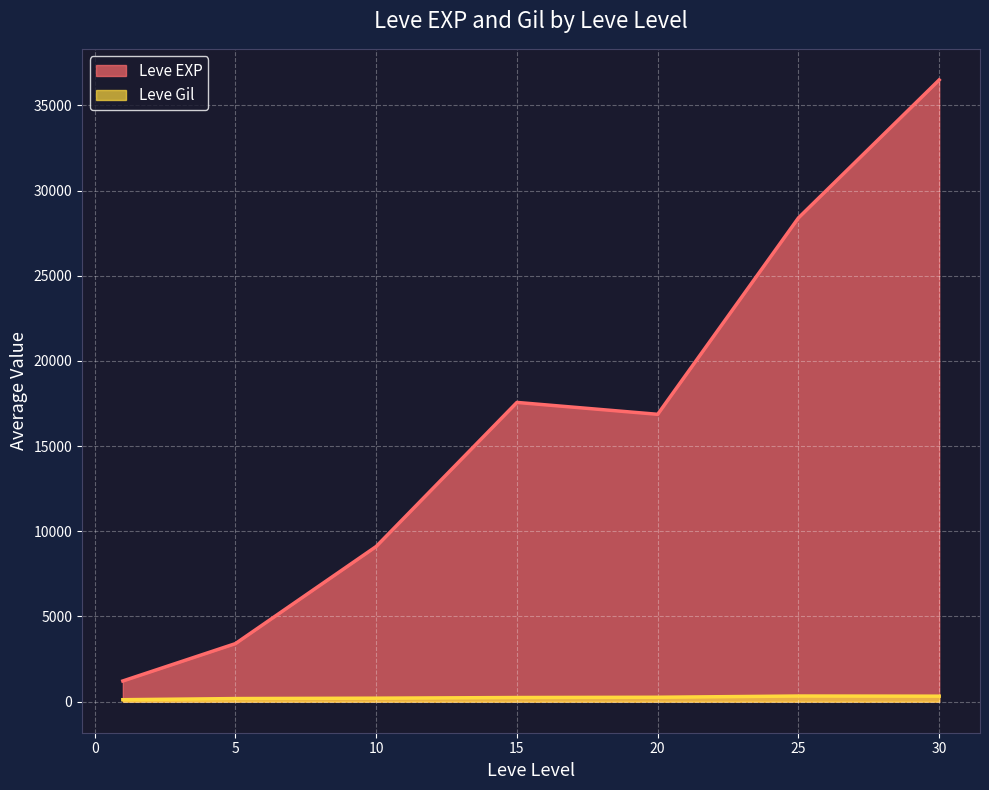

True or false: Leve Gil and Leve EXP intersect in this chart.

False